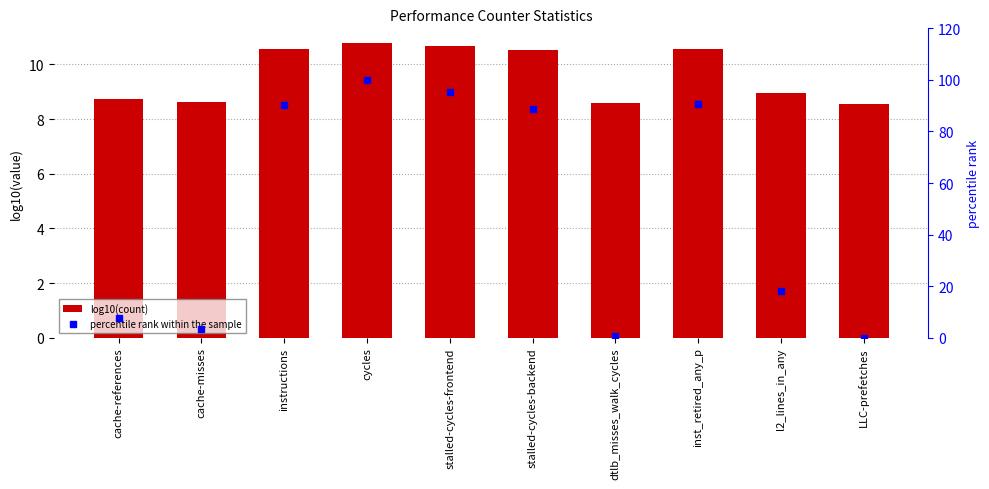

Where does the percentile rank within the sample series first go above 88?

instructions